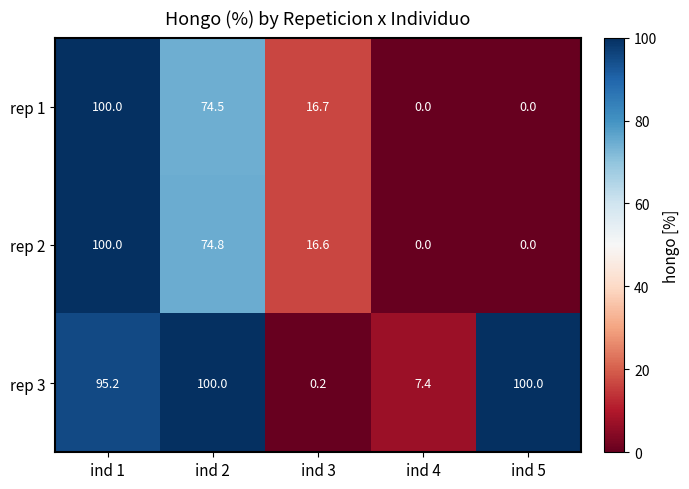

What is the difference between the maximum and minimum values in the rep 3 series?

99.8